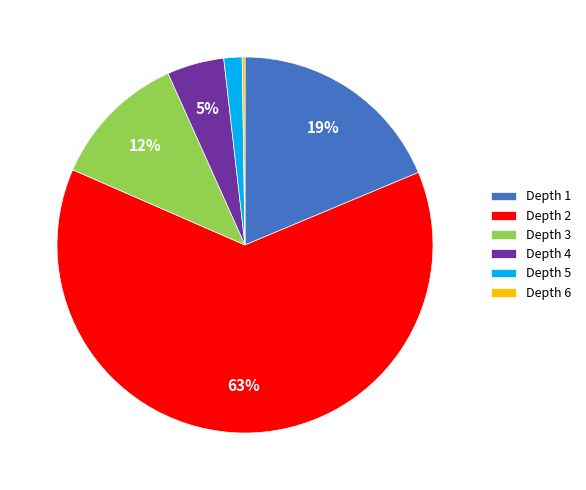

To the nearest percent, what is the average slice percentage?

17%